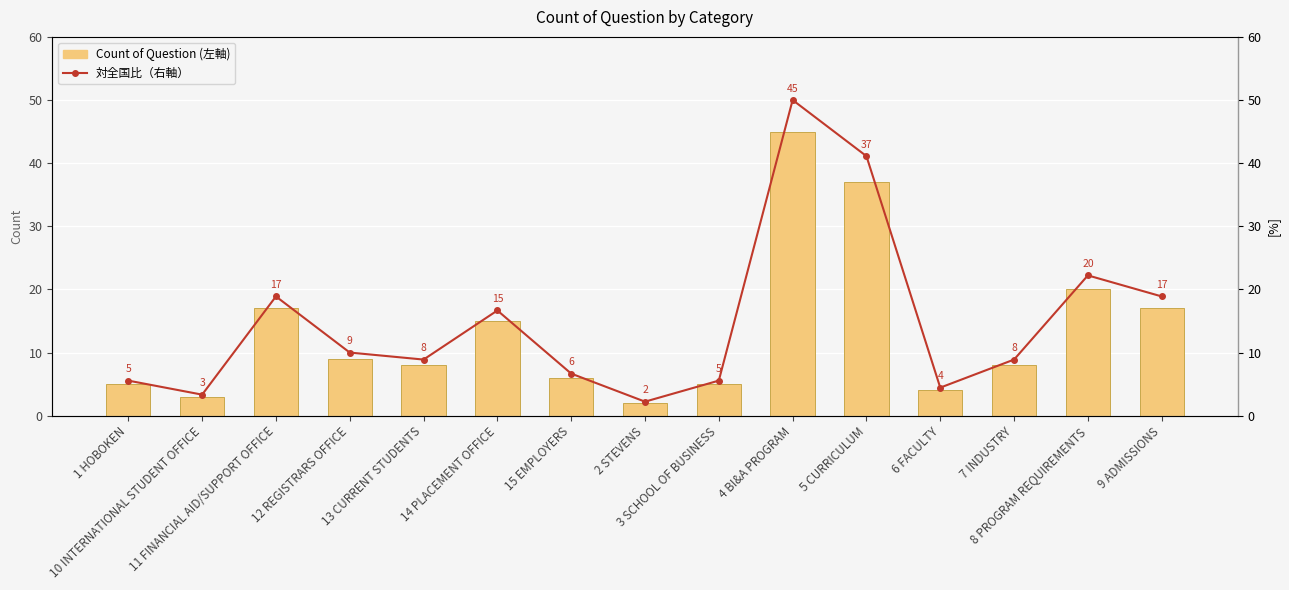

How many groups of bars are there?

15